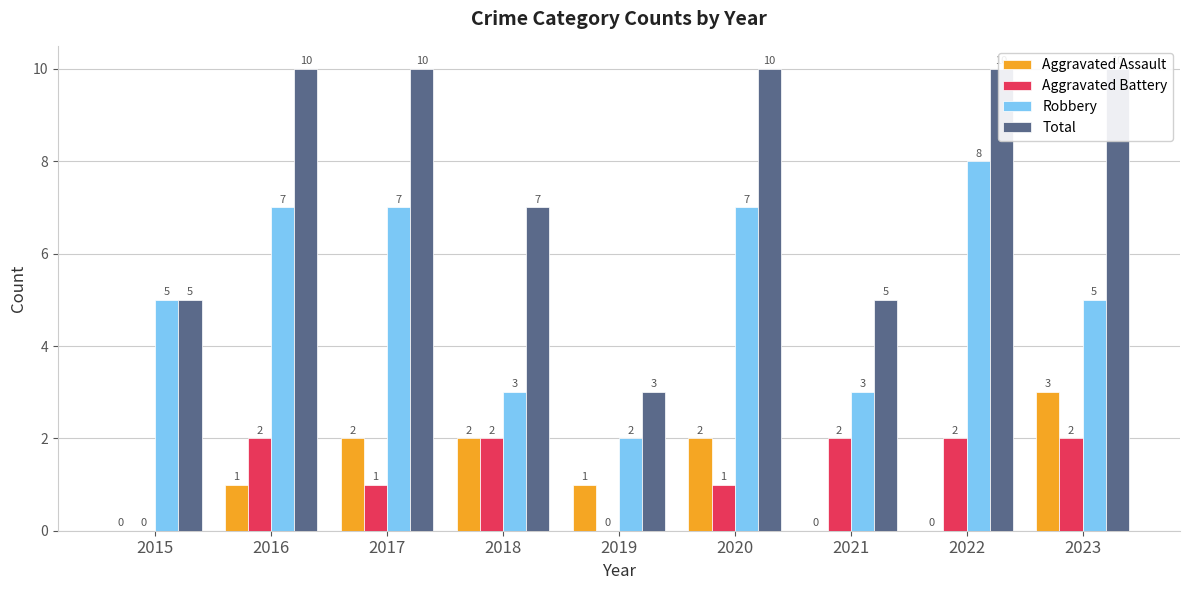

Reading left to right, transcribe all the data shown in this chart.

Aggravated Assault: 2015=0	2016=1	2017=2	2018=2	2019=1	2020=2	2021=0	2022=0	2023=3
Aggravated Battery: 2015=0	2016=2	2017=1	2018=2	2019=0	2020=1	2021=2	2022=2	2023=2
Robbery: 2015=5	2016=7	2017=7	2018=3	2019=2	2020=7	2021=3	2022=8	2023=5
Total: 2015=5	2016=10	2017=10	2018=7	2019=3	2020=10	2021=5	2022=10	2023=10